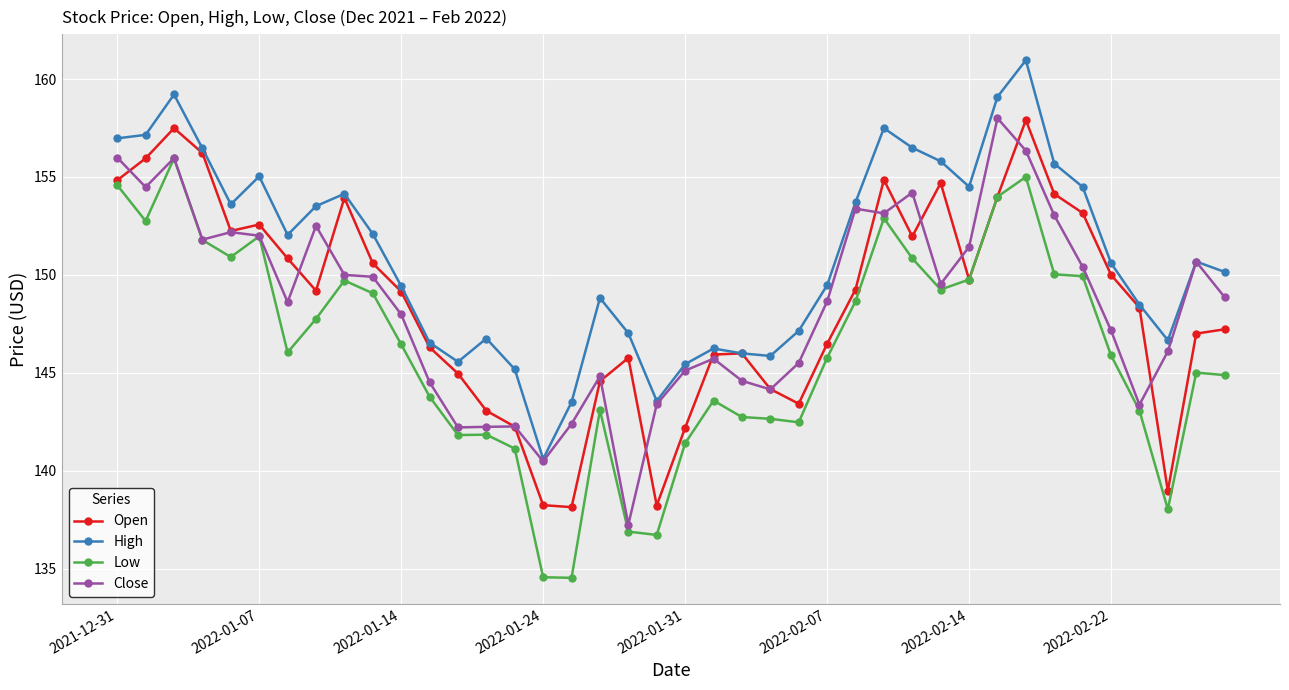

What is the lowest value of the Open series?

138.1